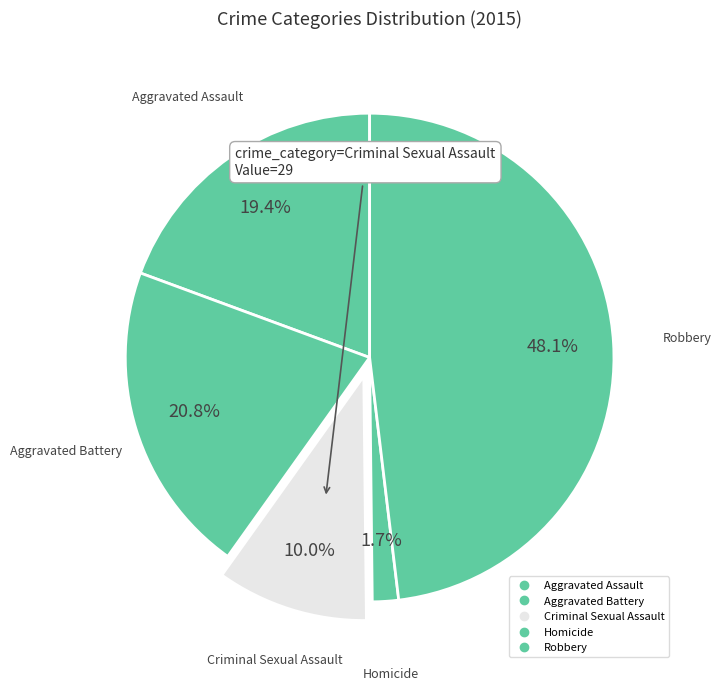

How many slices are in this pie chart?

5